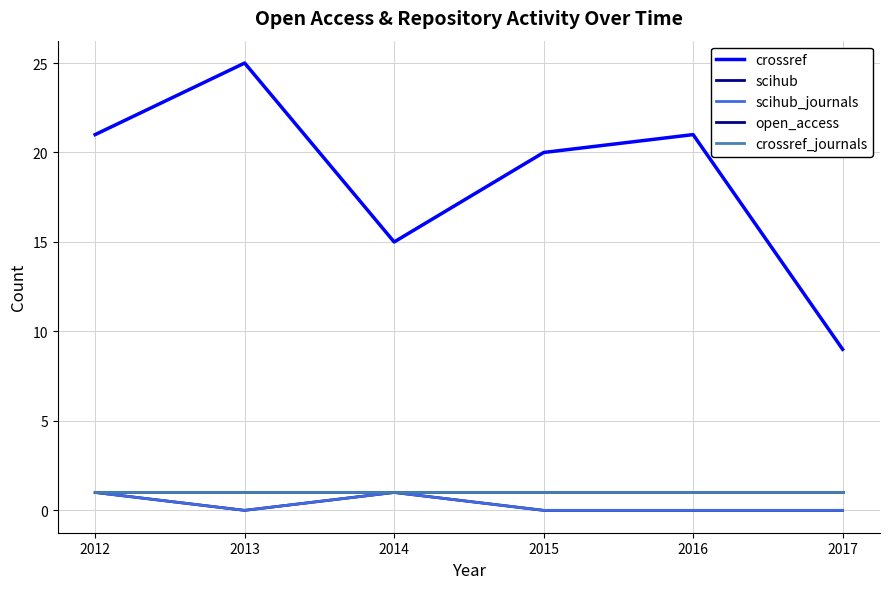

What is the difference between the highest and lowest values at 2014?

14